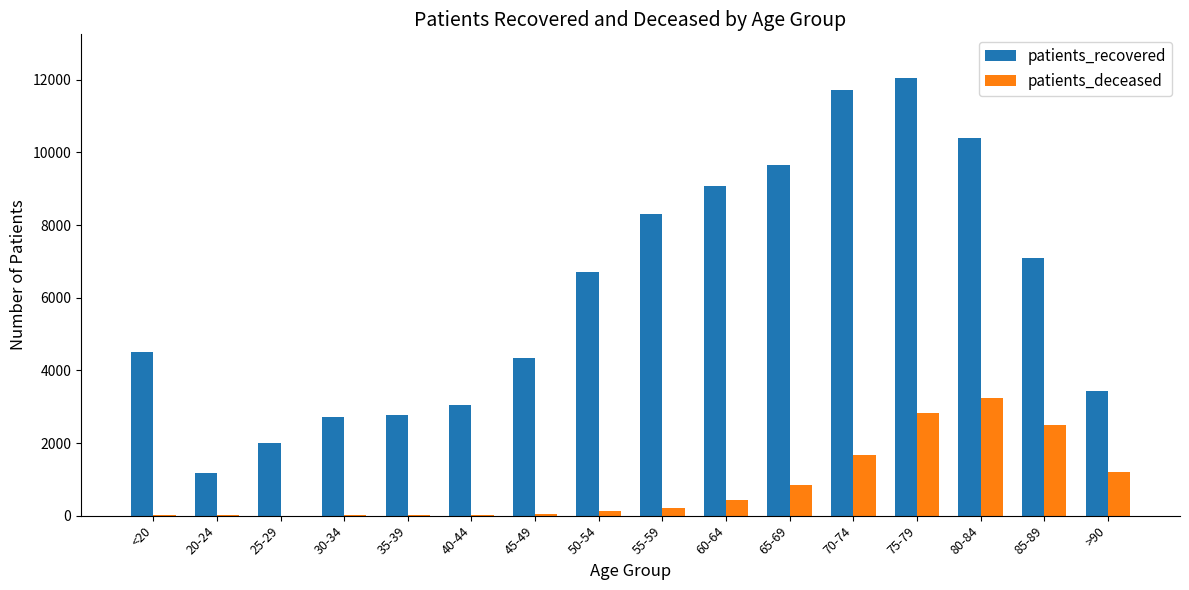

What is the average value of the patients_deceased series?

822